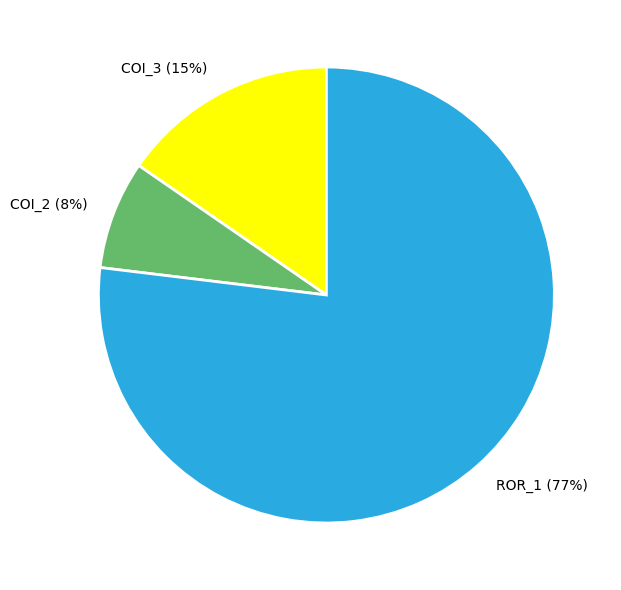

To the nearest percent, what is the difference between the largest and smallest slice percentages?

69%